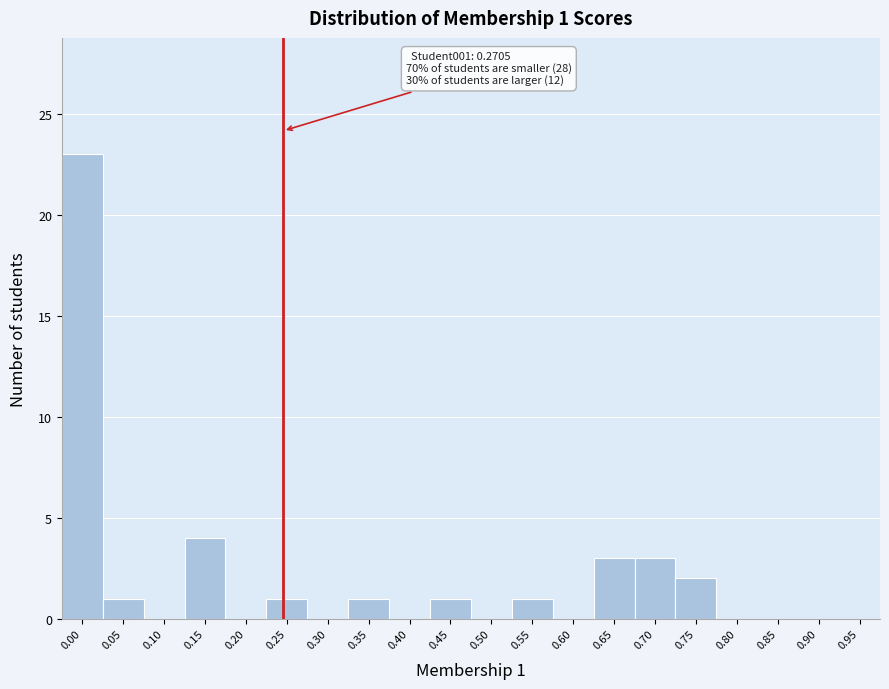

Reading left to right, what are all the values shown in this chart?

0.00=23	0.05=1	0.10=0	0.15=4	0.20=0	0.25=1	0.30=0	0.35=1	0.40=0	0.45=1	0.50=0	0.55=1	0.60=0	0.65=3	0.70=3	0.75=2	0.80=0	0.85=0	0.90=0	0.95=0